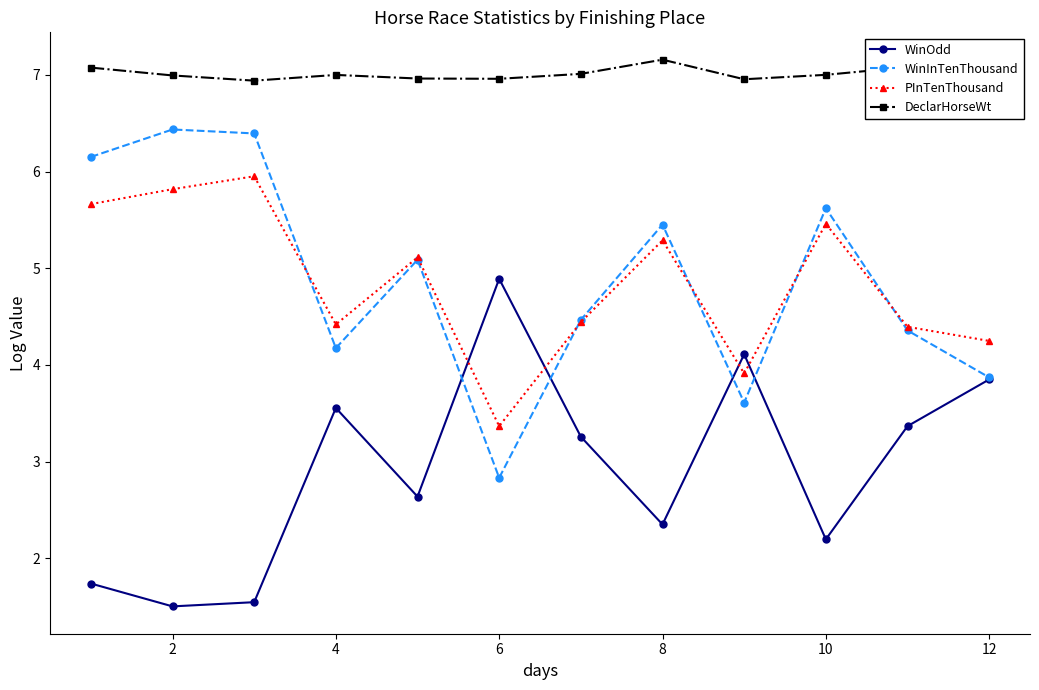

Which series has the largest total across all categories?

DeclarHorseWt